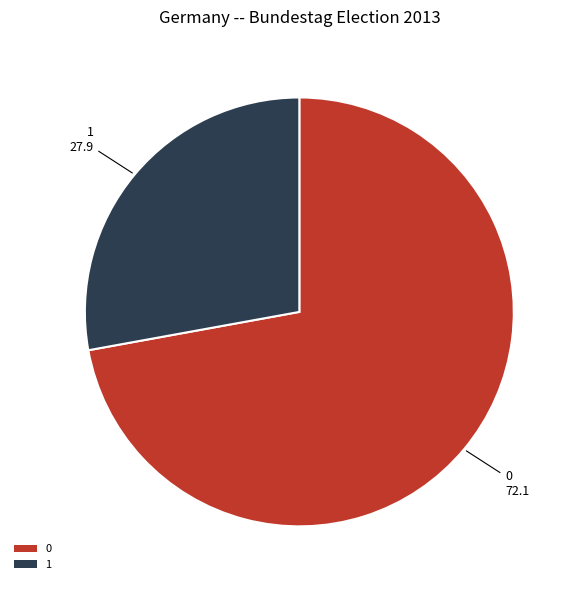

How many slices are in this pie chart?

2